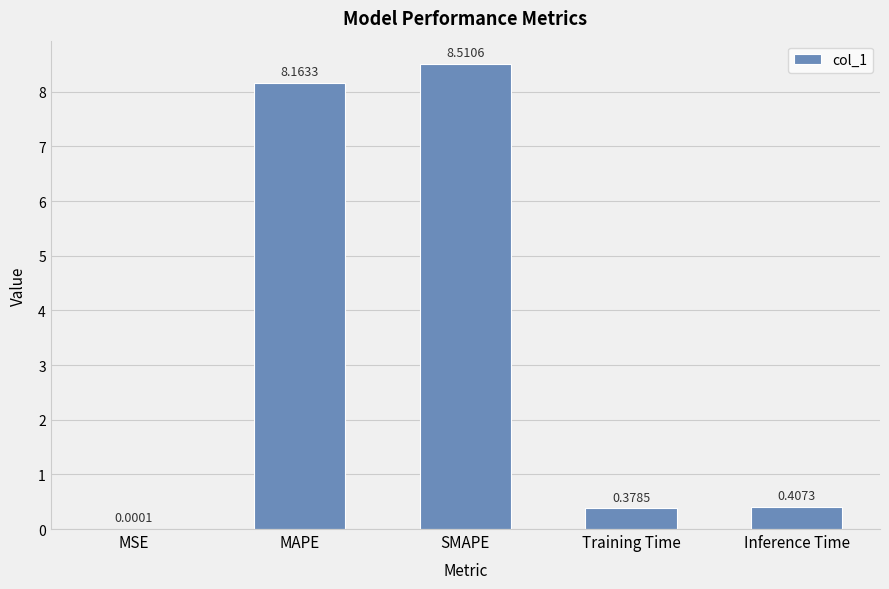

What is the change in value from MAPE to Training Time?

-7.8